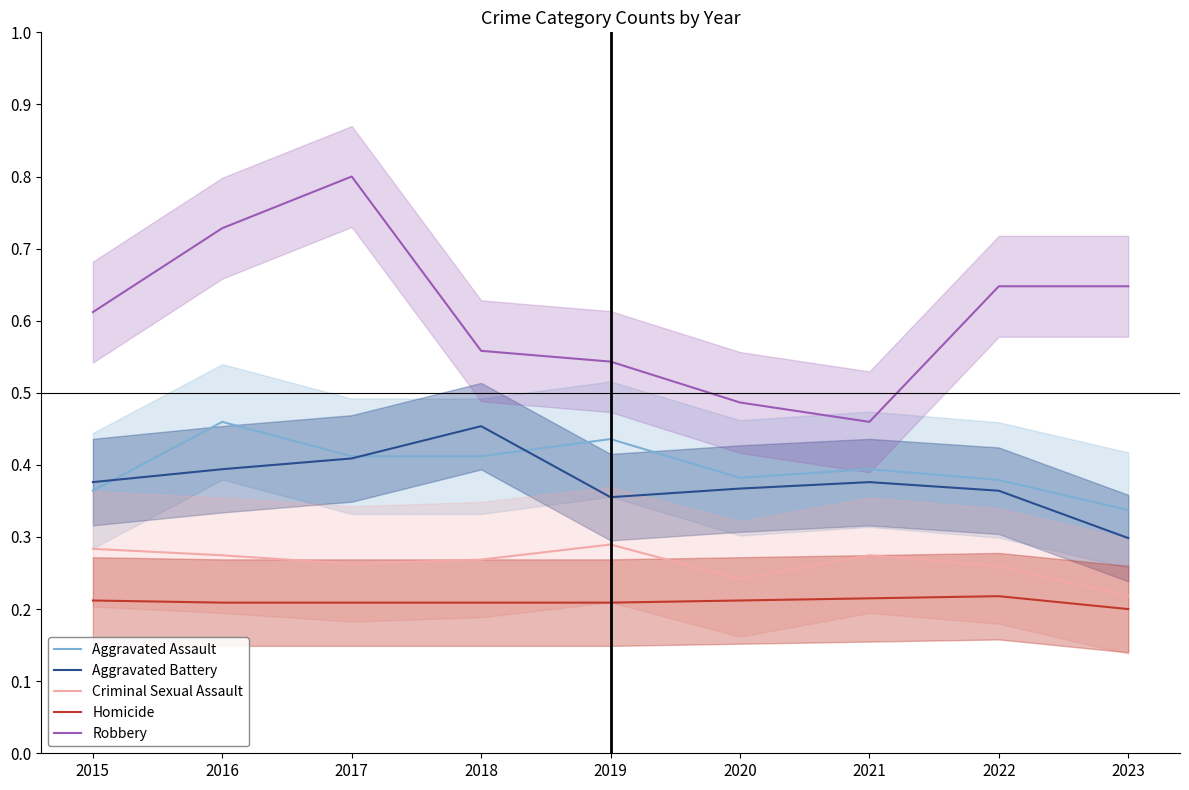

List the series in order of their peak value, highest first.

Robbery, Aggravated Assault, Aggravated Battery, Criminal Sexual Assault, Homicide